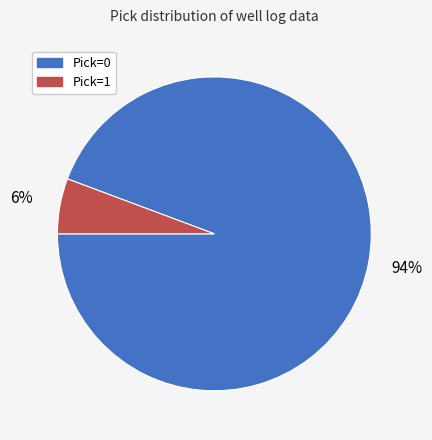

To the nearest percent, what is the average slice percentage?

50%